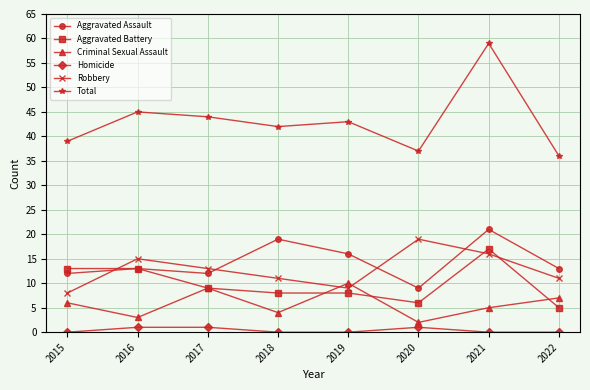

What is the total value across all series at 2017?

88